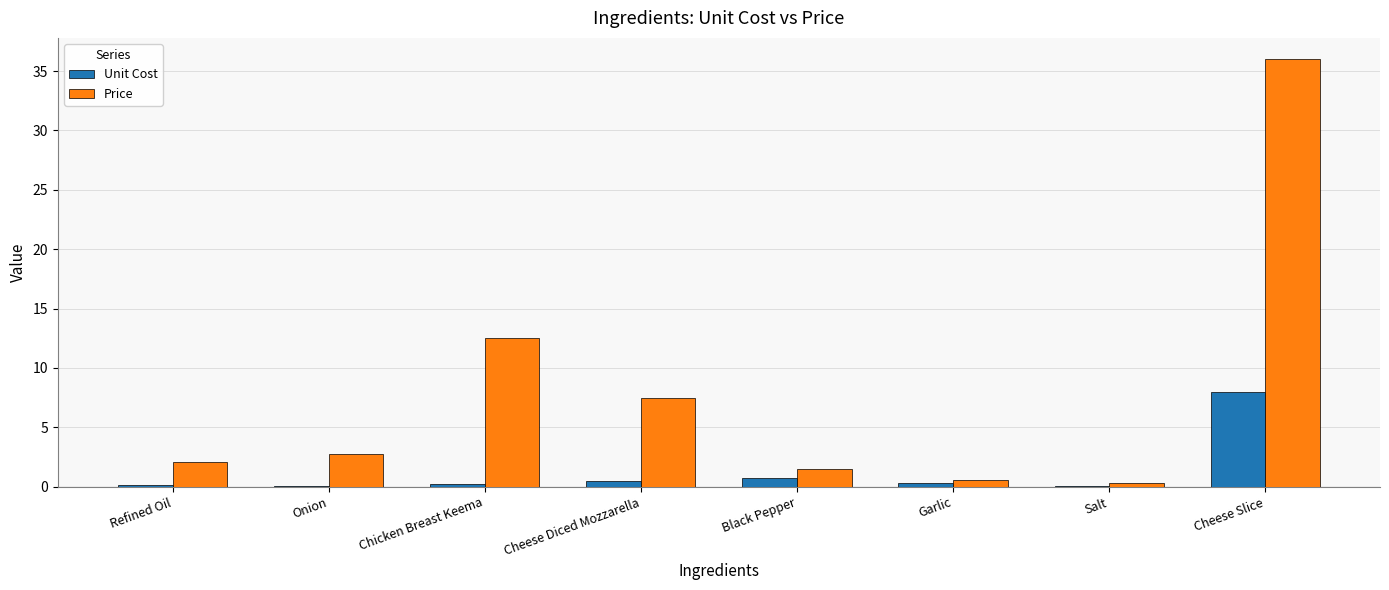

At which label is Price closest to 18?

Chicken Breast Keema